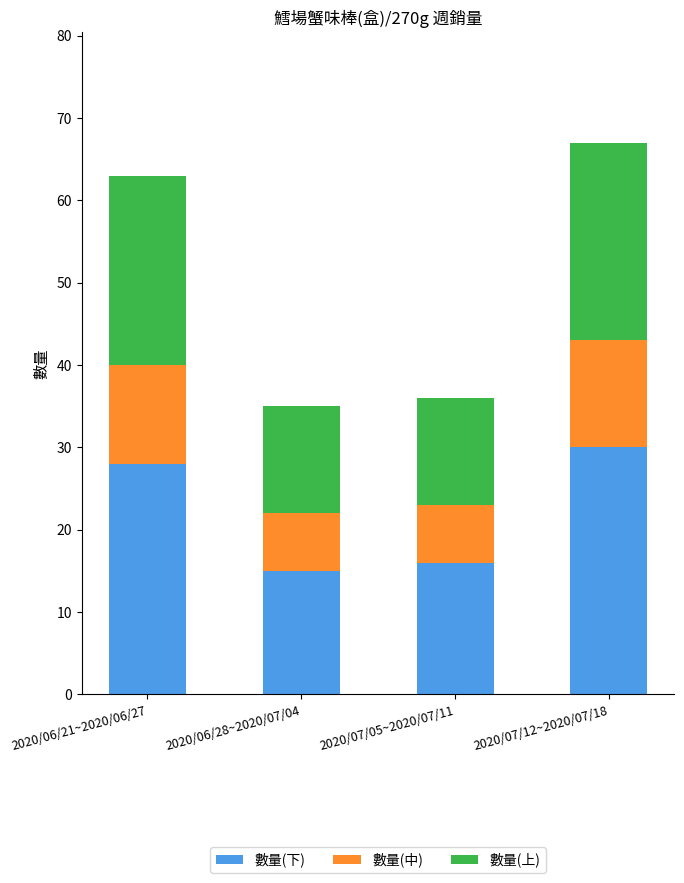

How many bars are there in total?

4